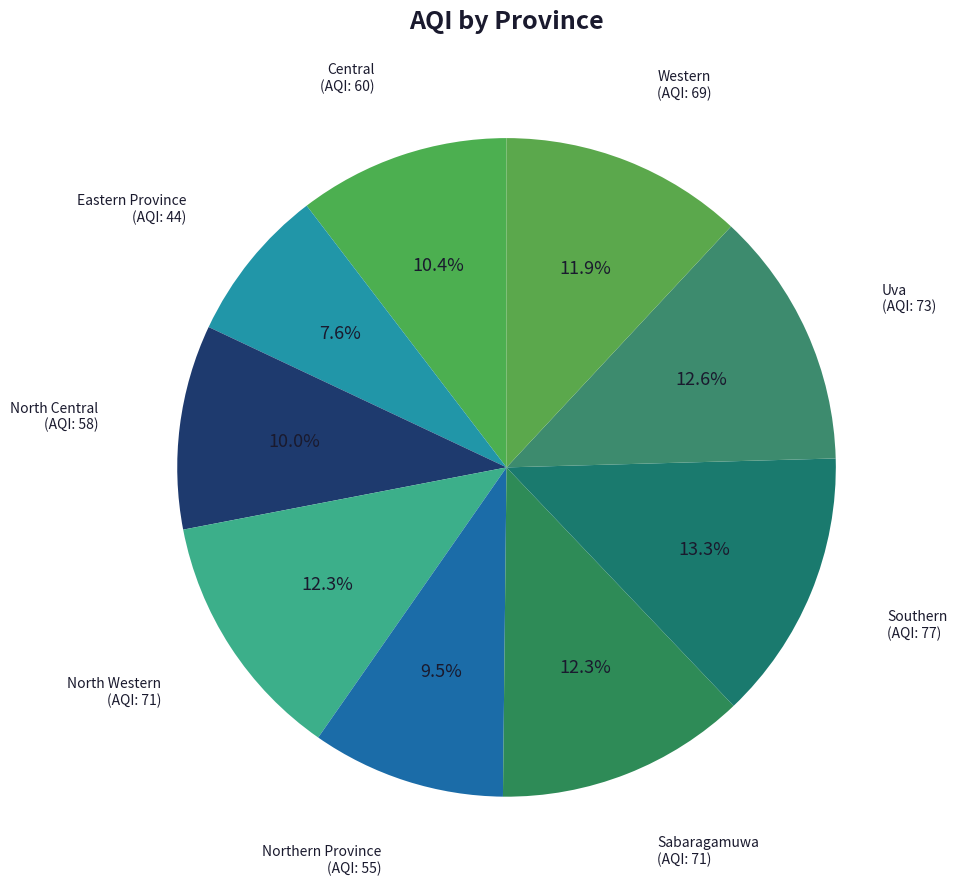

Which category has the smallest portion of the pie?

Eastern Province